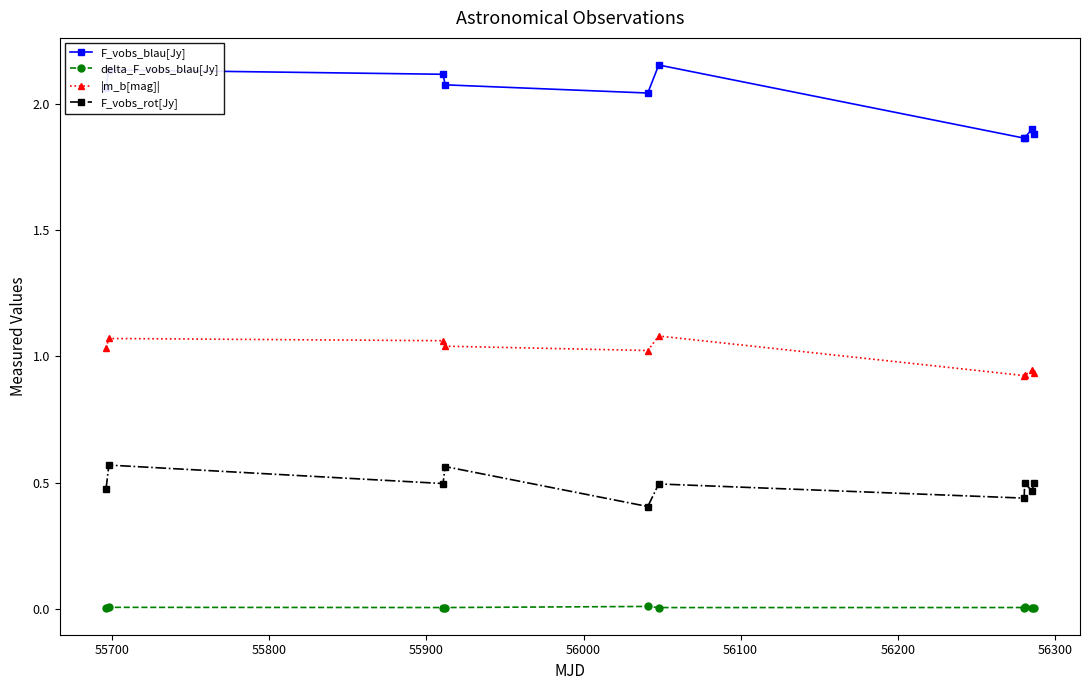

How many interior local peaks does the F_vobs_blau[Jy] series have?

3